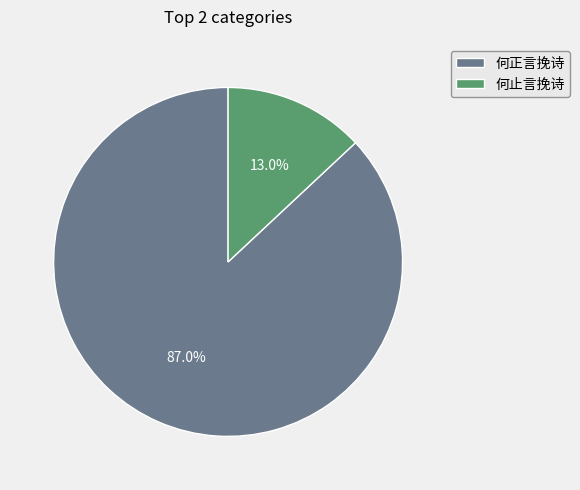

Which slice is the smallest?

何止言挽诗